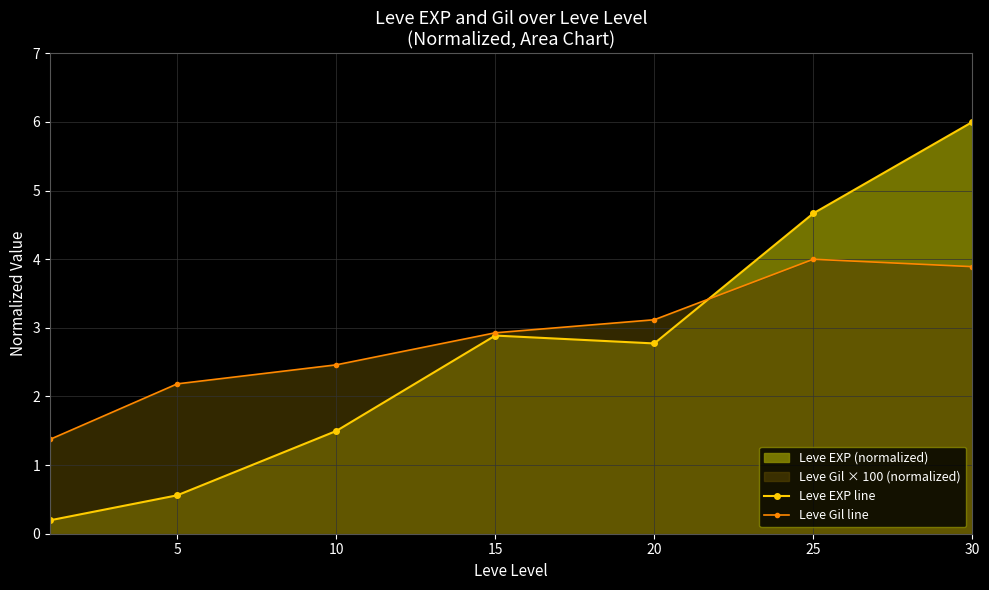

How many categories are shown in the chart?

7